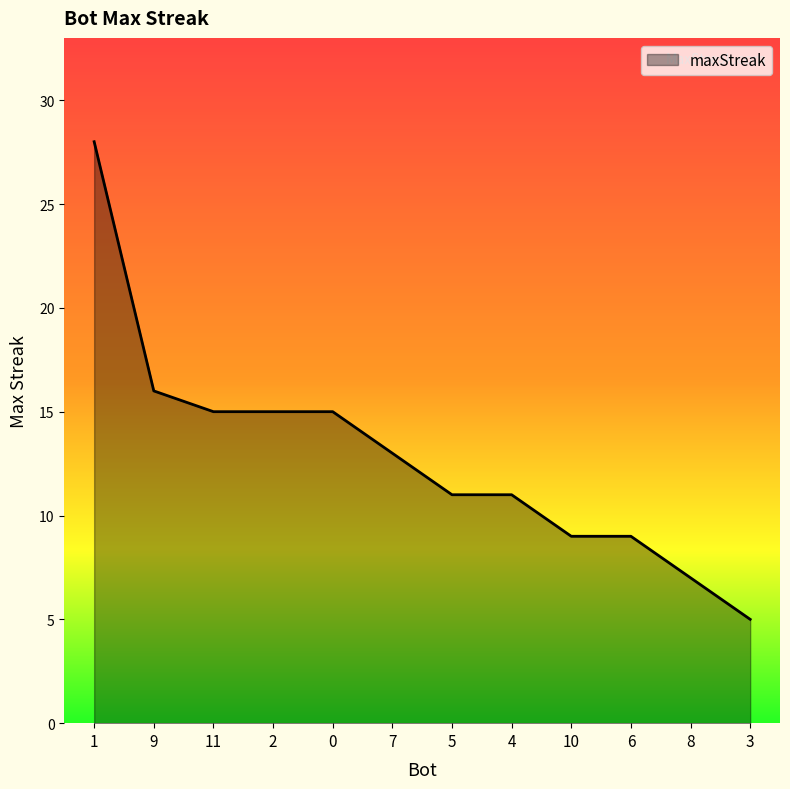

At which category does the chart reach its minimum across all series?

3